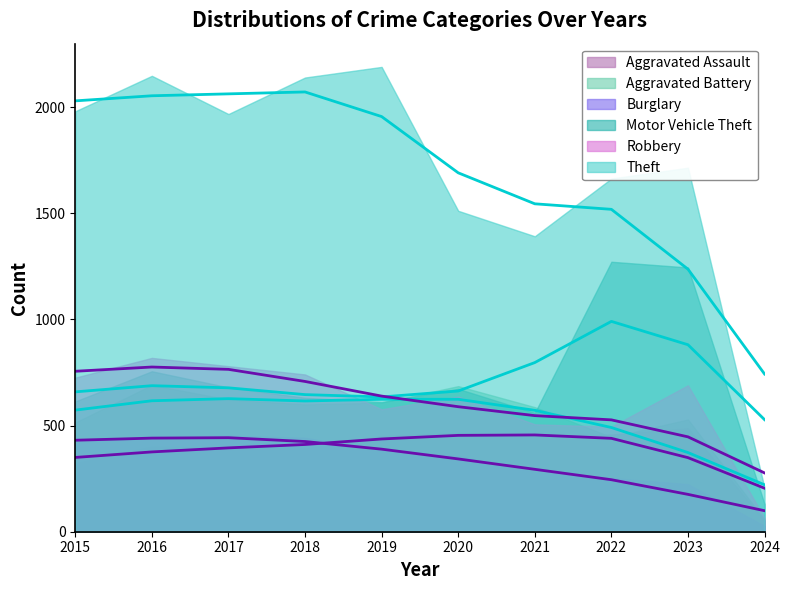

At which category does Burglary reach its first local peak?

2017